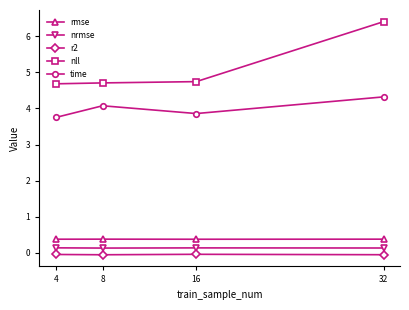

True or false: r2 has a value of -0.0 at 4.

True